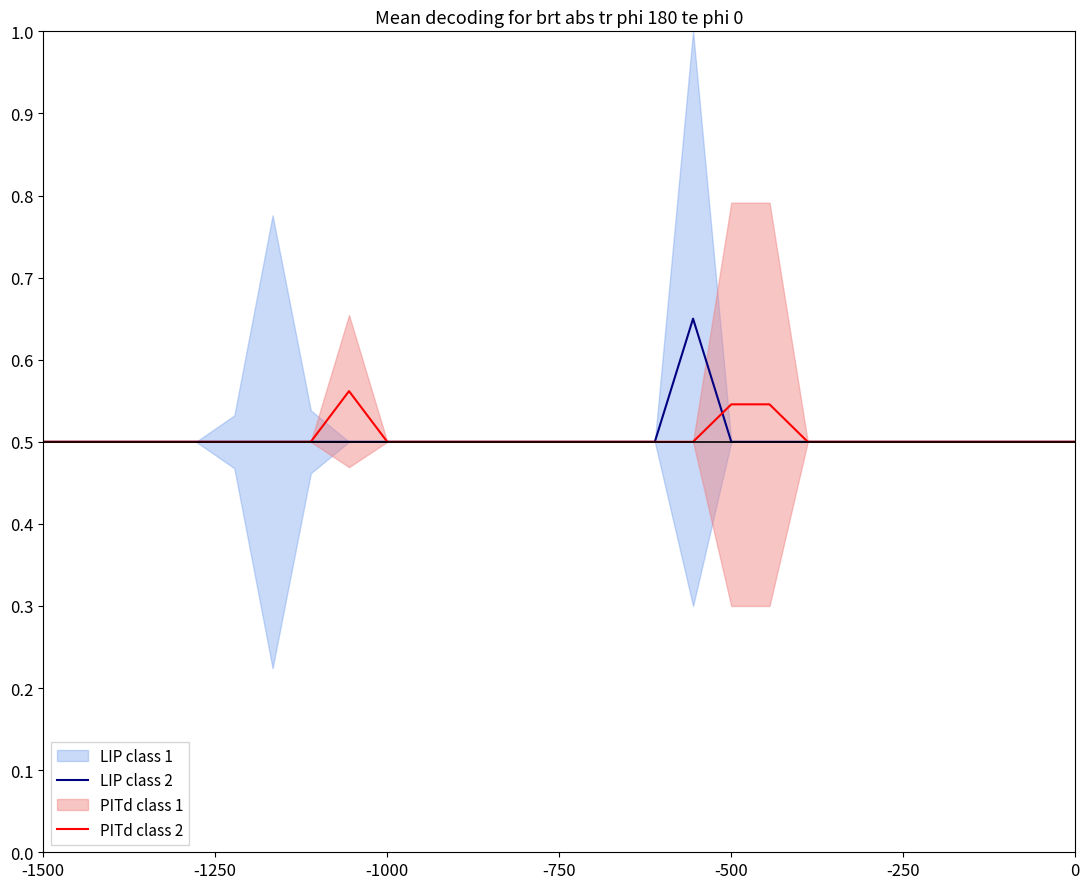

Reading left to right, what are all the values shown in this chart?

LIP class 2: 0.5	0.5	0.5	0.5	0.5	0.5	0.5	0.5	0.5	0.5	0.5	0.5	0.5	0.5	0.5	0.5	0.5	0.7	0.5	0.5	0.5	0.5	0.5	0.5	0.5	0.5	0.5	0.5
PITd class 2: 0.5	0.5	0.5	0.5	0.5	0.5	0.5	0.5	0.6	0.5	0.5	0.5	0.5	0.5	0.5	0.5	0.5	0.5	0.5	0.5	0.5	0.5	0.5	0.5	0.5	0.5	0.5	0.5